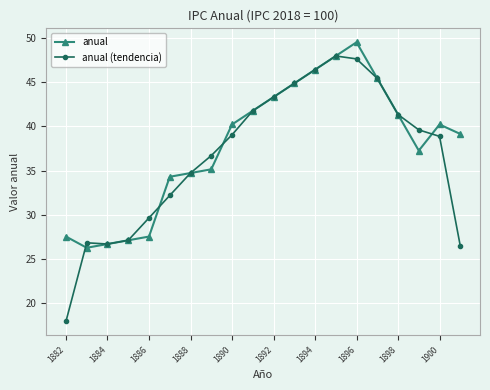

What is the value of the anual point at the 17th from the left?

41.4